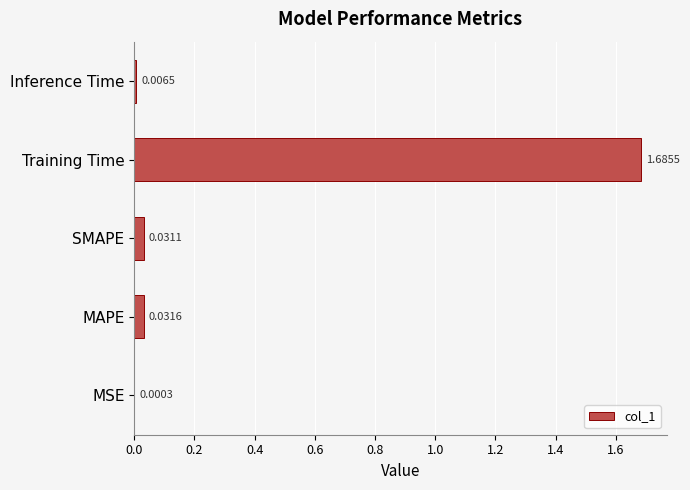

Which has a higher value, MSE or Inference Time?

Inference Time